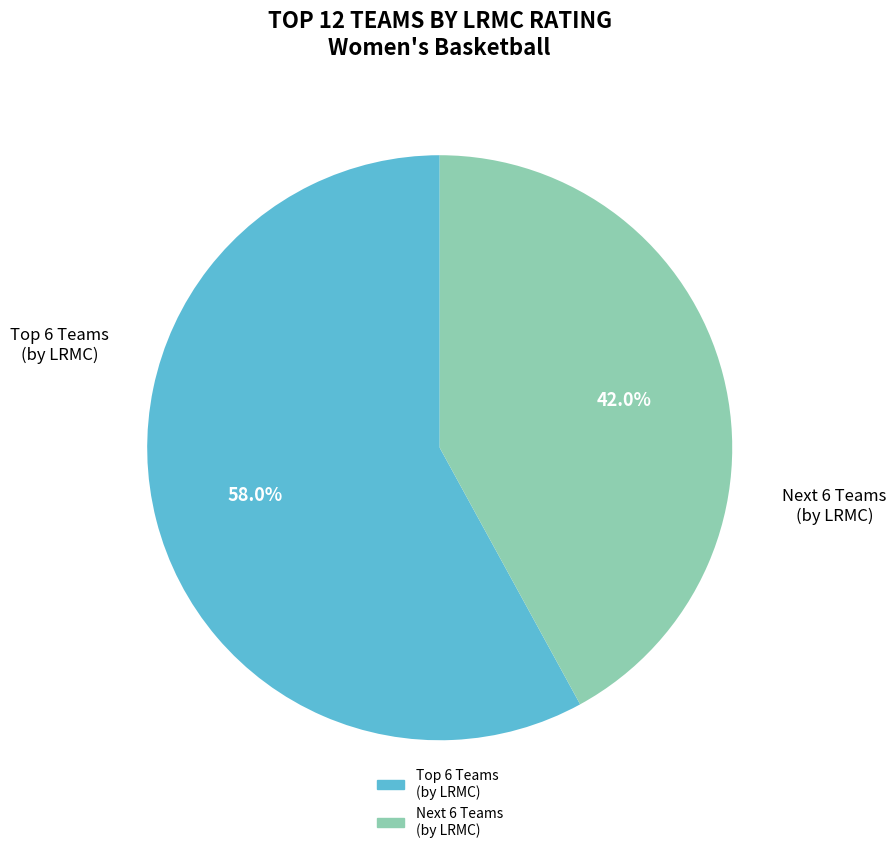

What portion of the pie excludes Next 6 Teams (by LRMC)?

58.0%